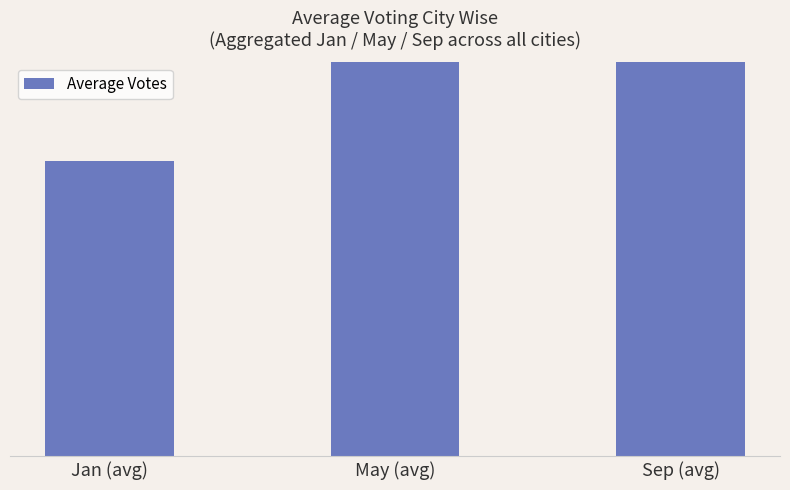

Is it true that the value at Sep (avg) is 42.1?

False